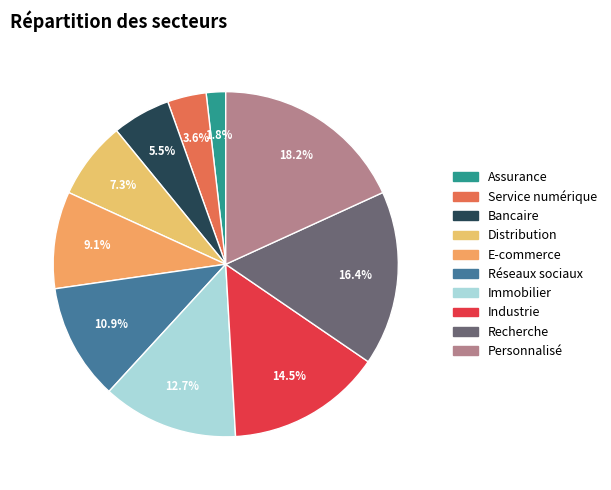

How many slices are in this pie chart?

10